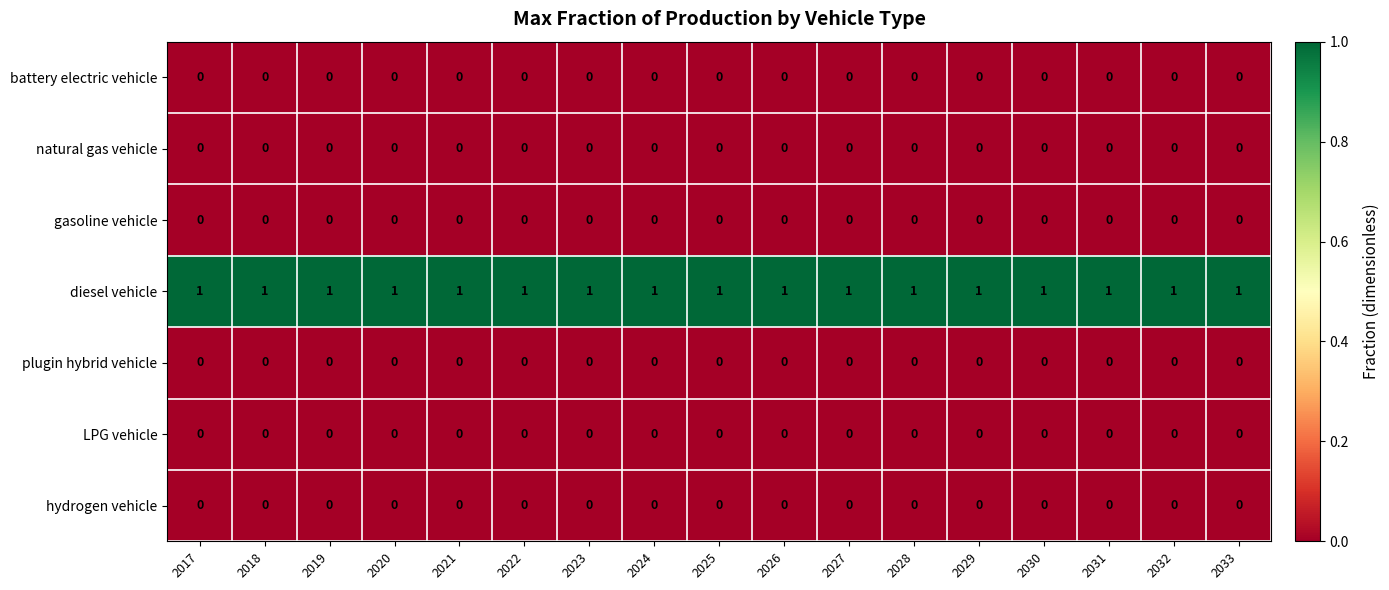

At how many categories does at least one series exceed 0?

17